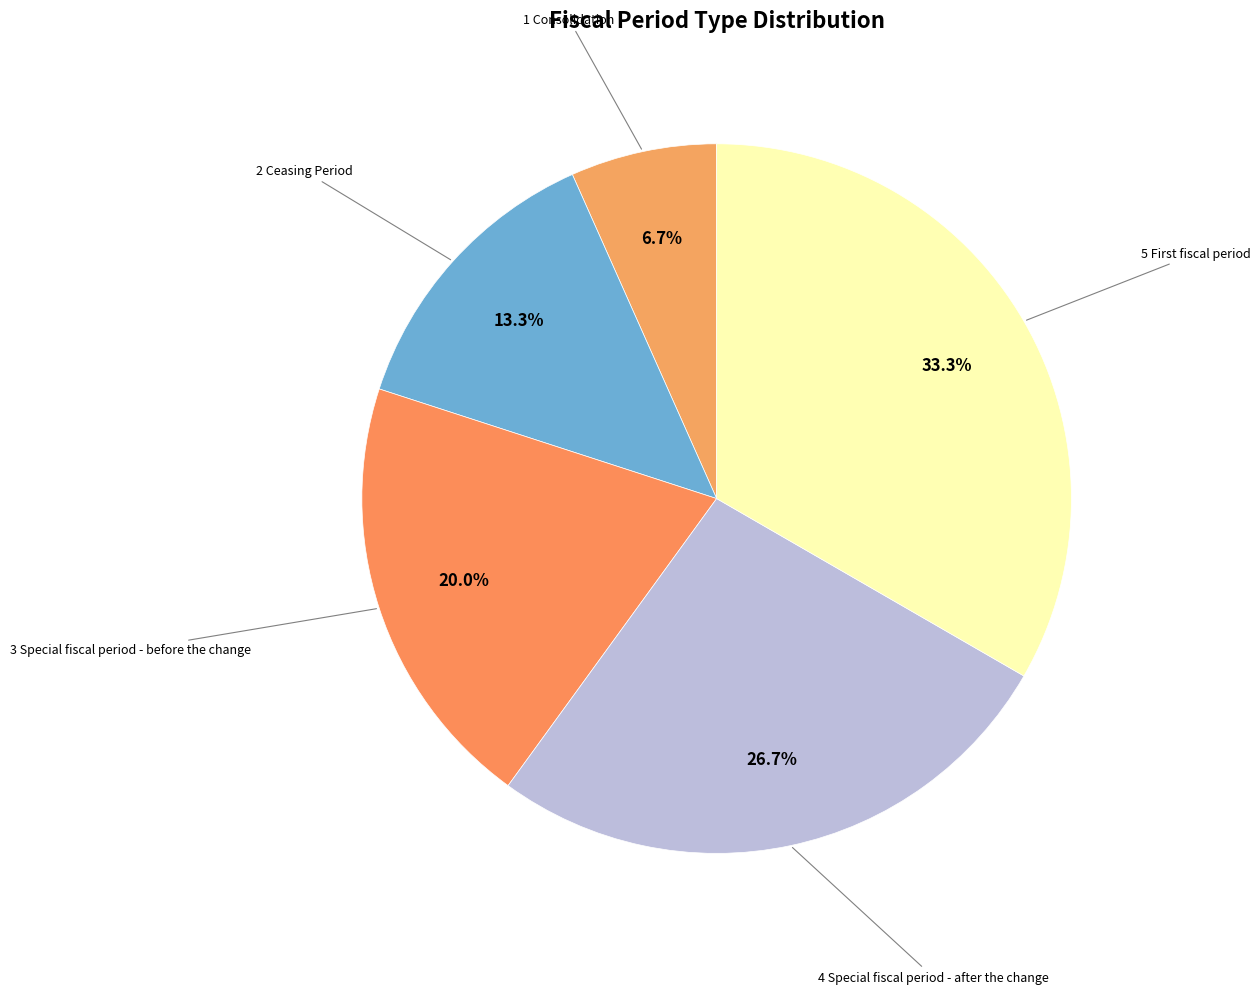

How many slices are in this pie chart?

5